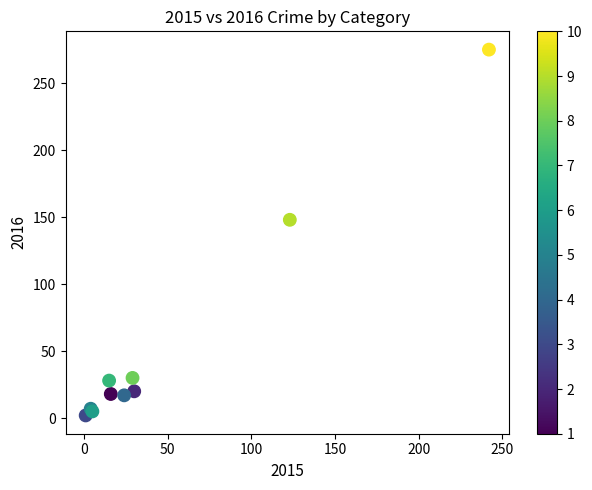

What Y value in the scatter plot is closest to 138?

148